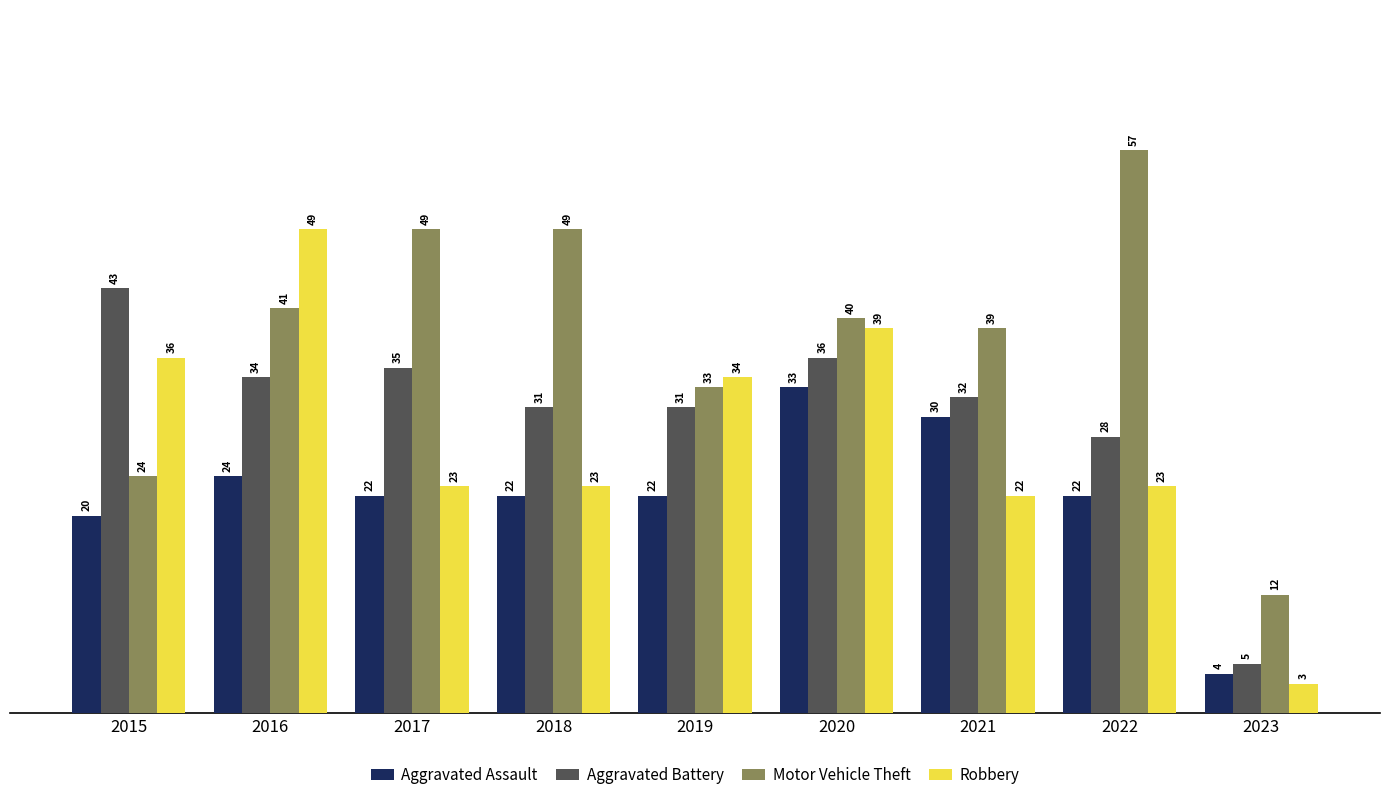

Rank the series at 2022 from lowest to highest value.

Aggravated Assault, Robbery, Aggravated Battery, Motor Vehicle Theft